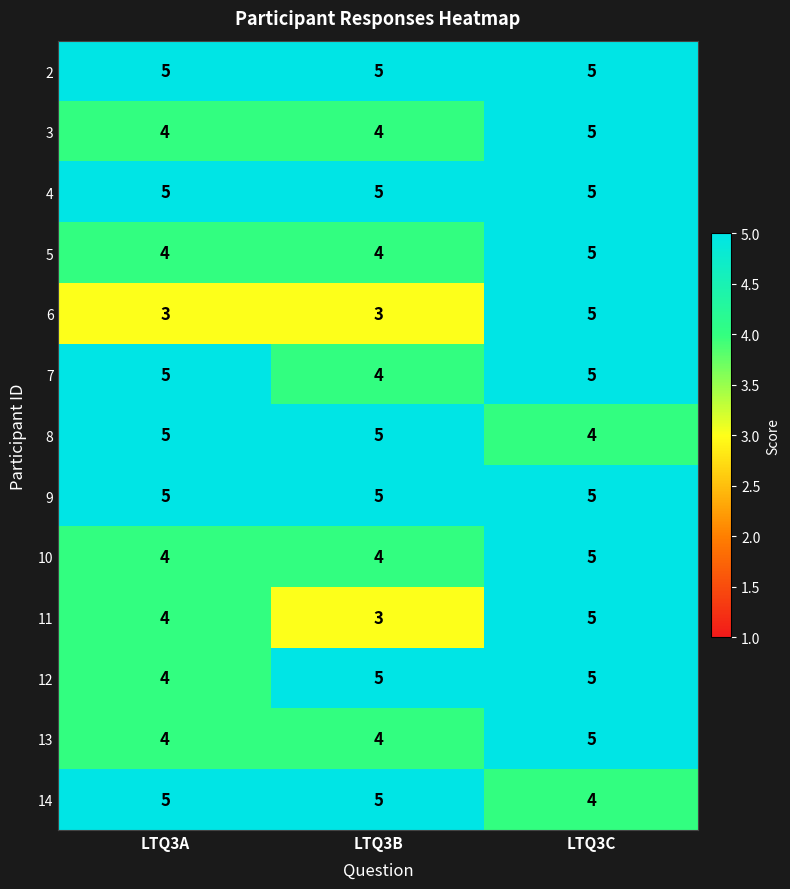

At which category is the sum across all series the highest?

LTQ3C